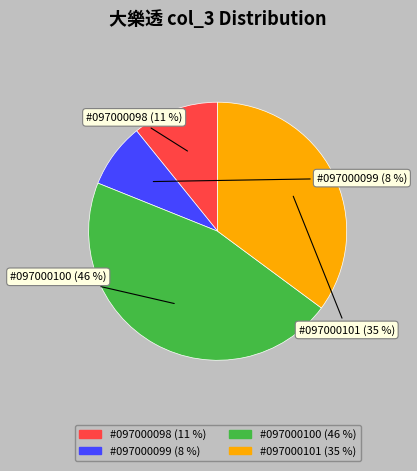

Count the number of slices in the pie.

4